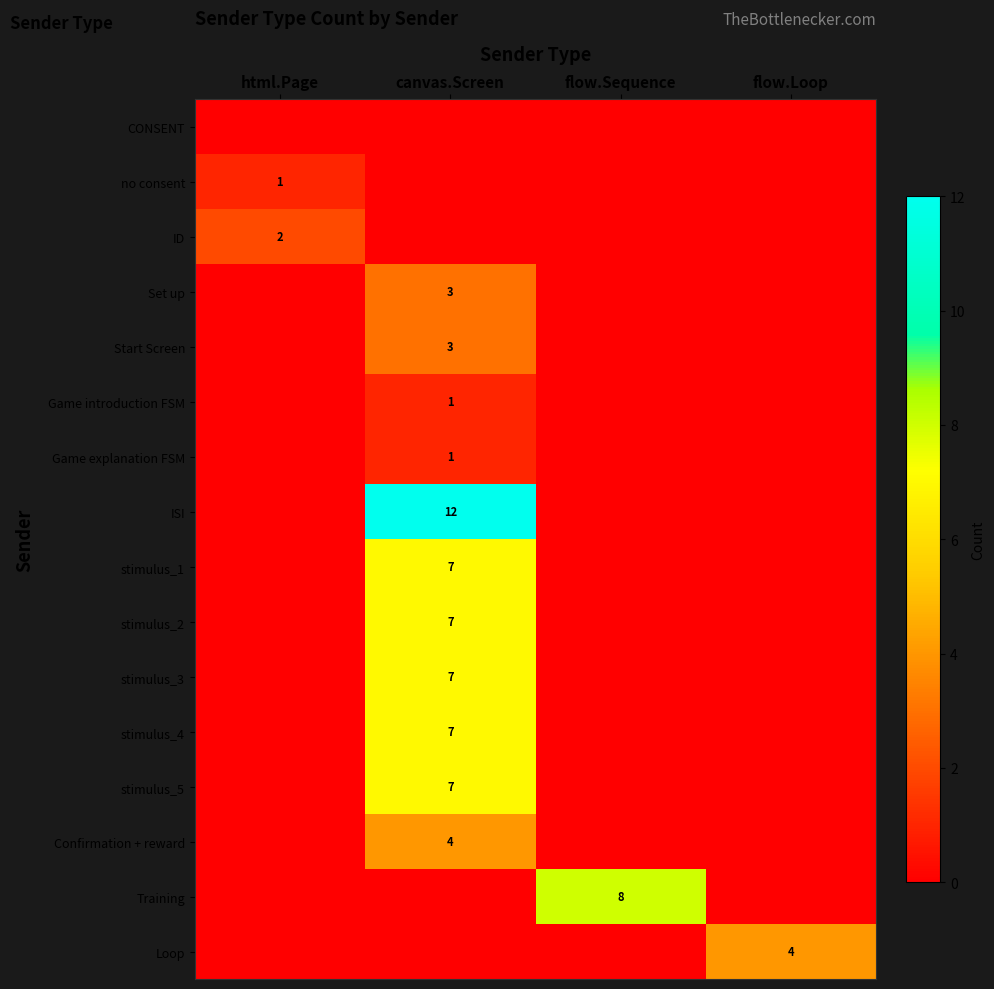

What is the approximate value of Loop at flow.Loop?

4